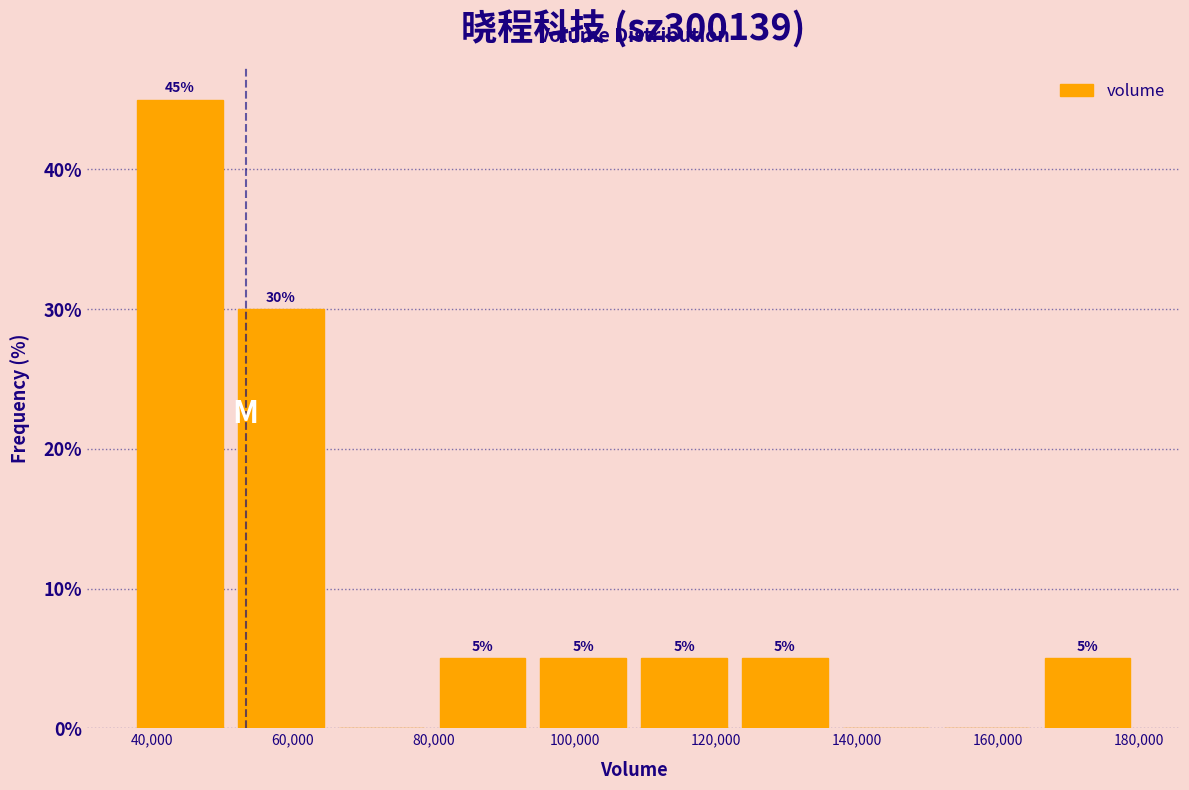

Which range on the x-axis has the tallest bar?

36000 to 52000